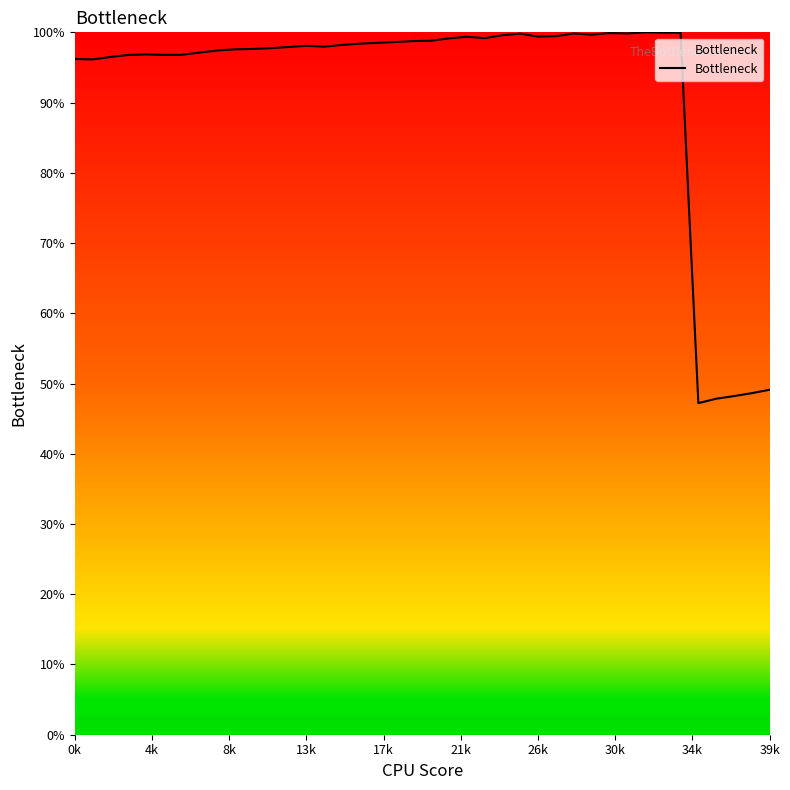

What is the maximum value shown in the chart?

100.0